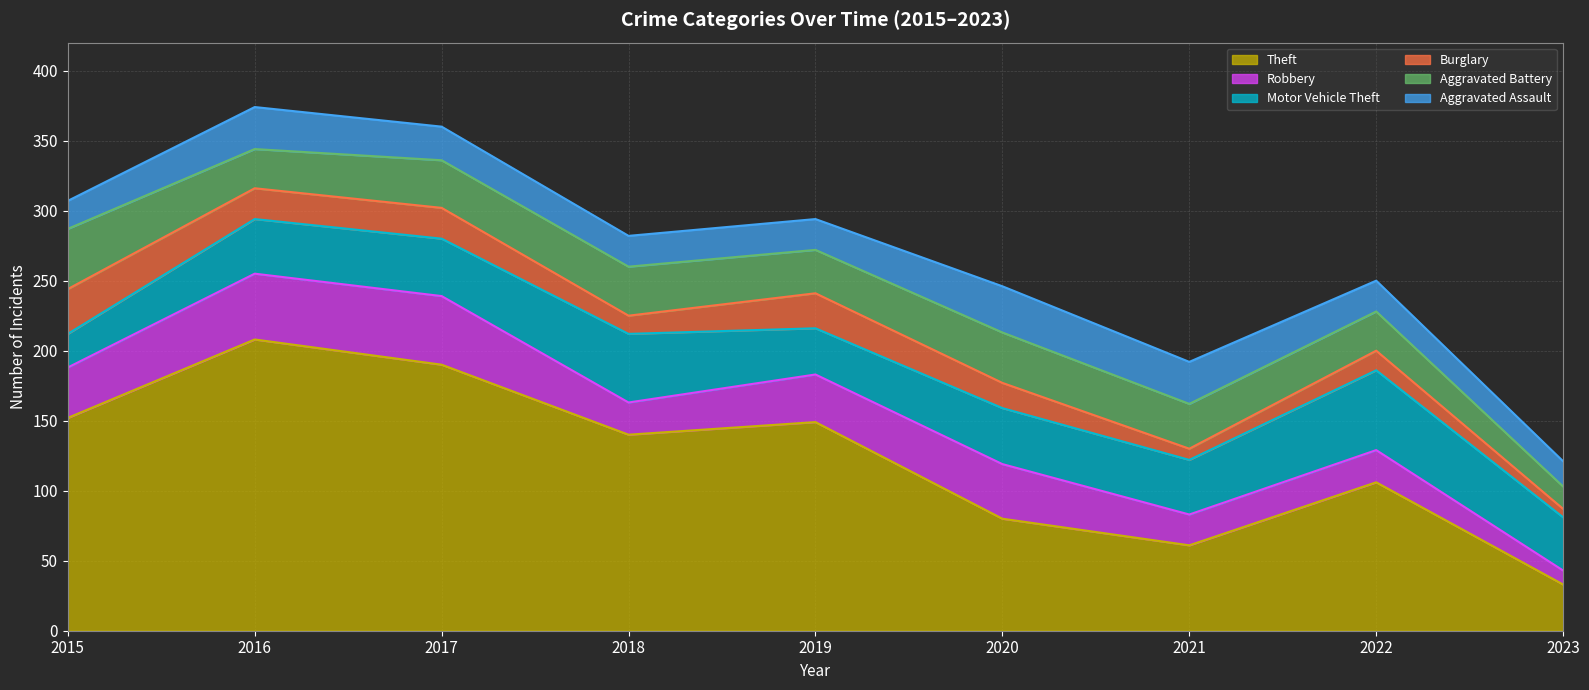

What is the difference between the second highest and minimum values in the Burglary series?

19